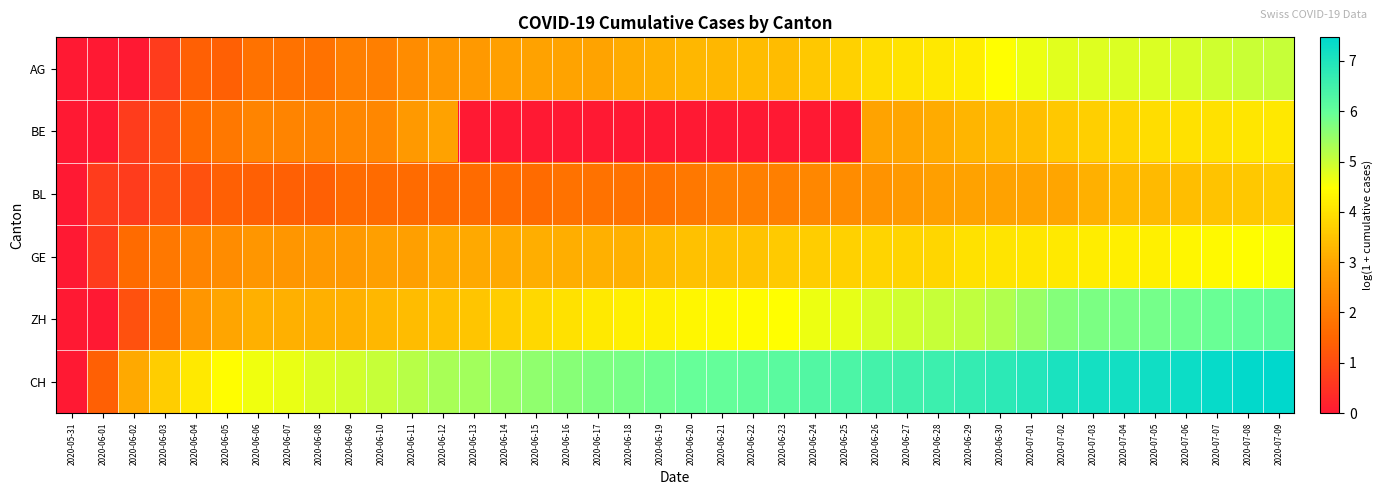

What is the difference between the highest and lowest values at 2020-06-04?

3.0